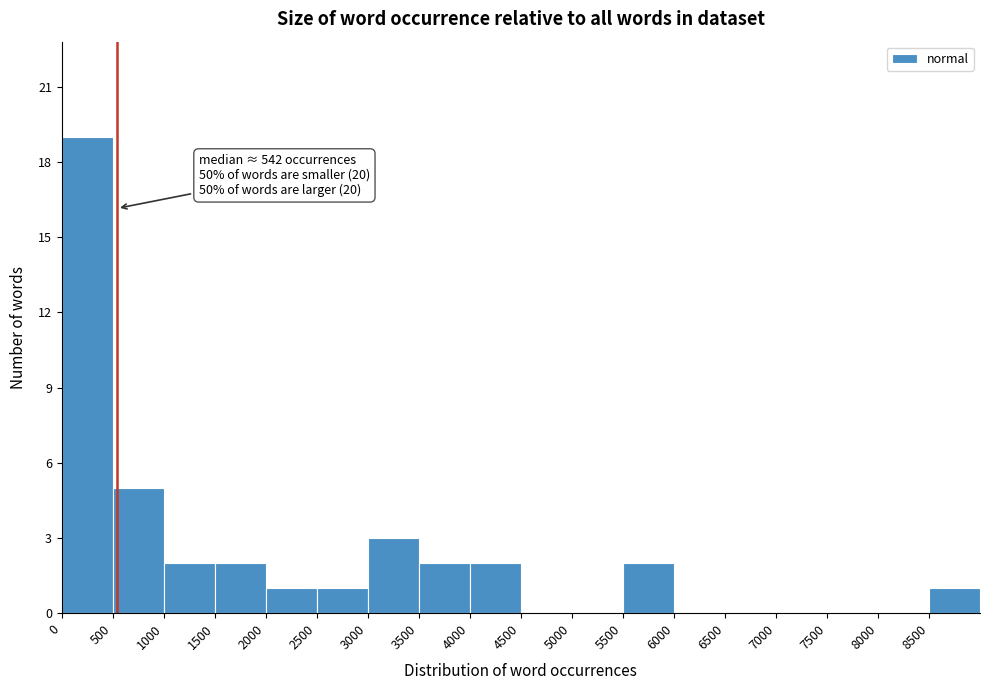

Over which range of the x-axis is the bar tallest?

0 to 500